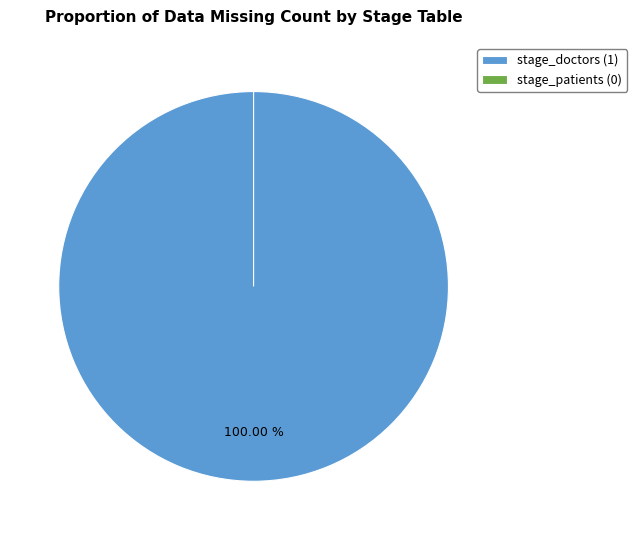

Which slice is the smallest?

stage_patients